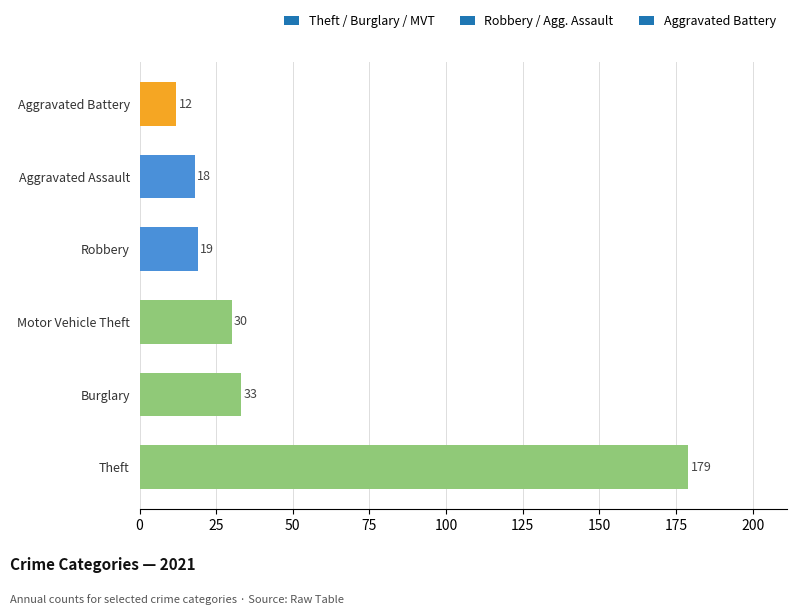

Which label corresponds to the largest value in the chart?

Theft